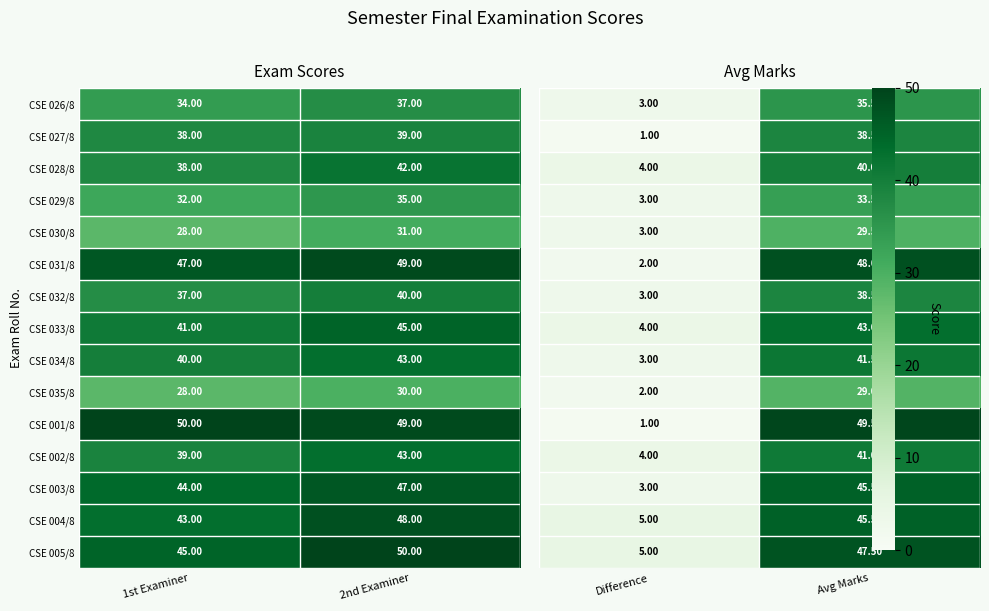

What is the average value of the CSE 033/8 series?

43